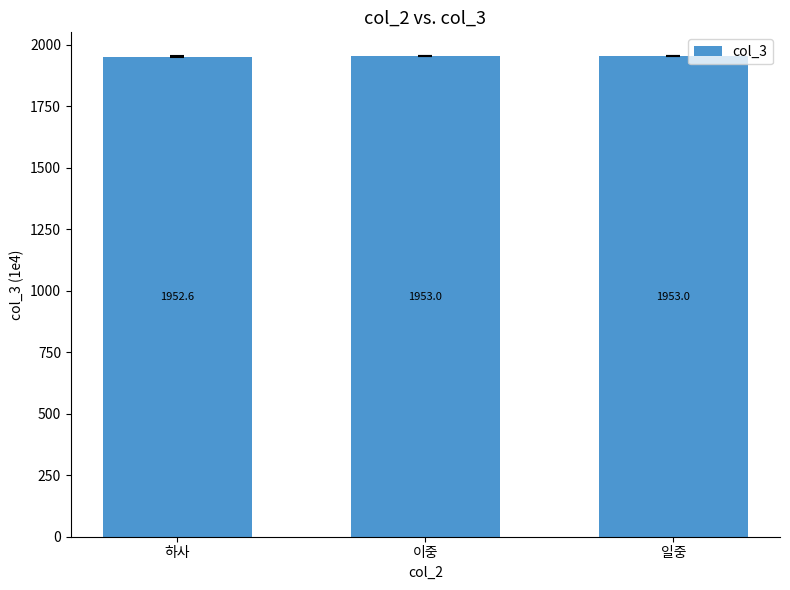

The chart shows a value of 1205.0 at 이중. True or false?

False